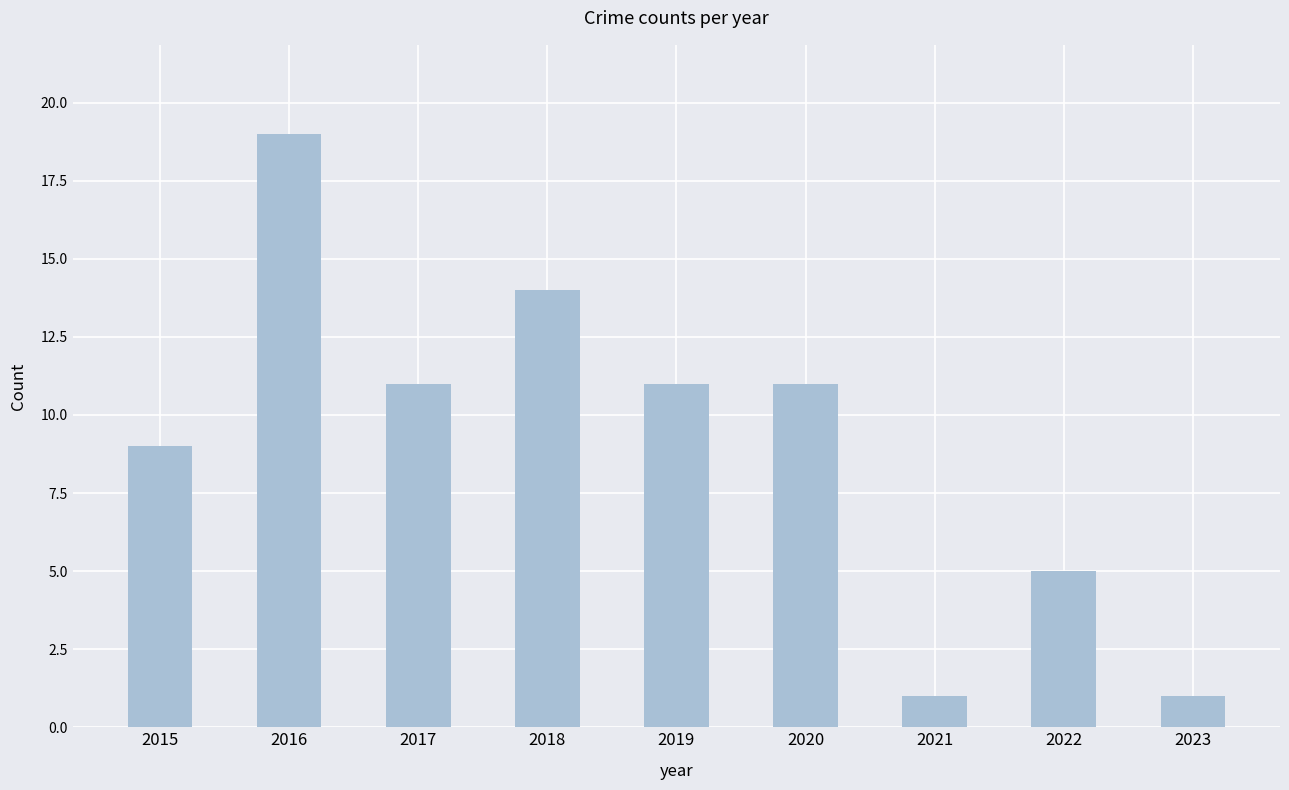

The chart shows a value of 14 at 2018. True or false?

True